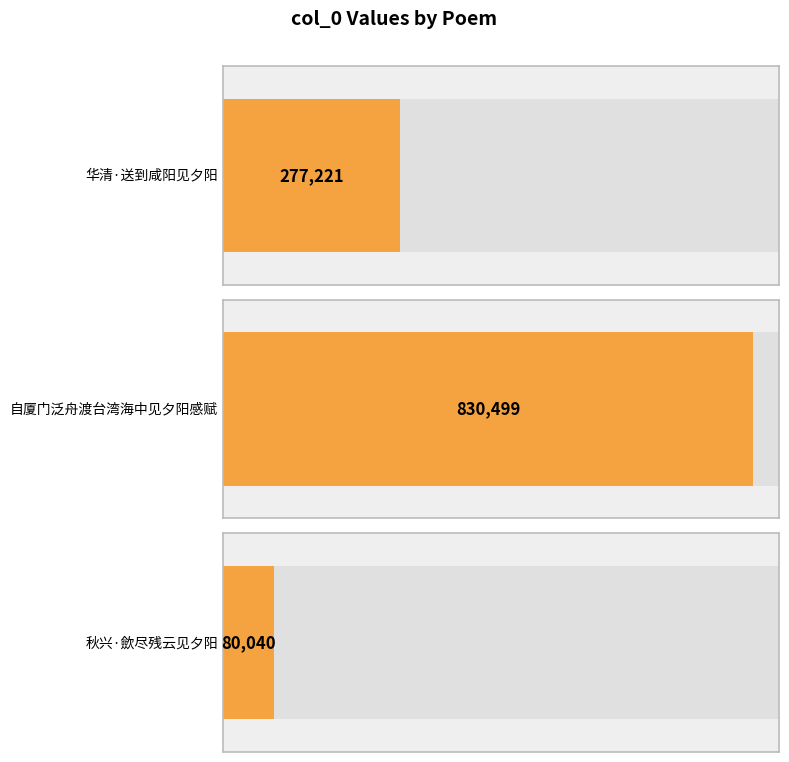

What is the value of the 2nd bar from the left?

830499